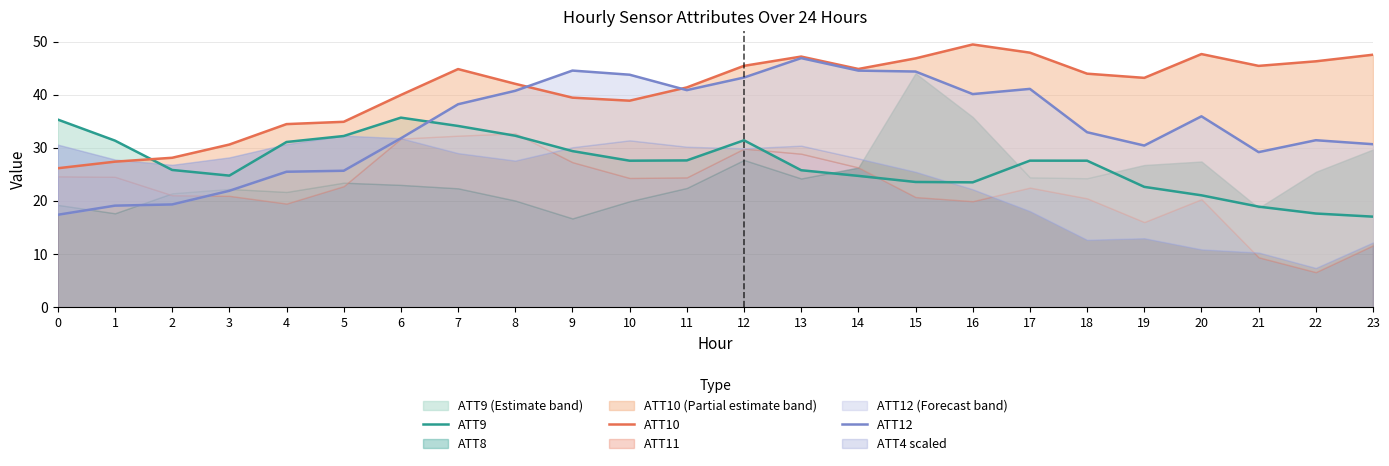

What is the value of the ATT10 point at the 24th from the left?

47.5